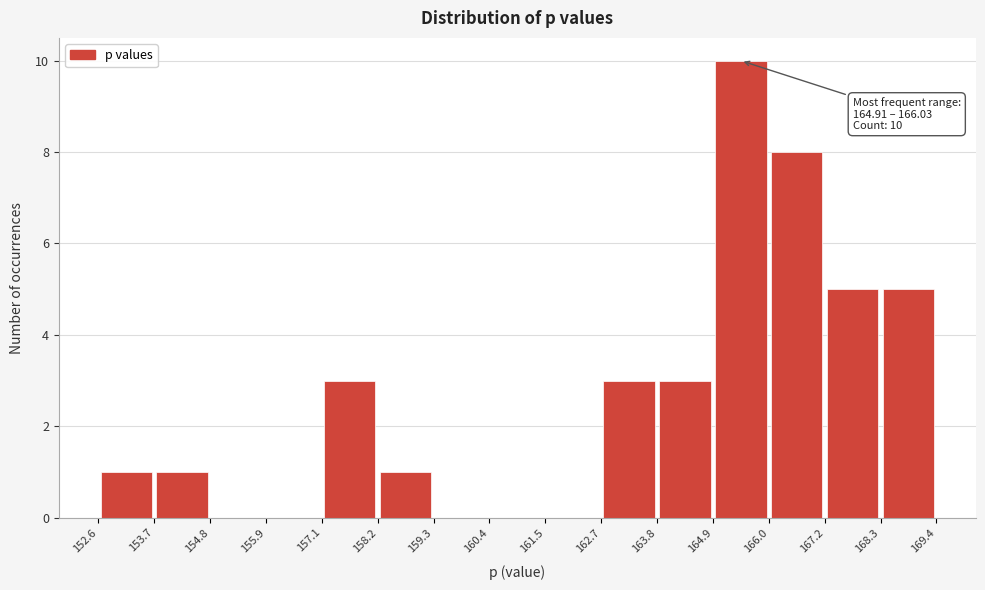

Which range on the x-axis has the tallest bar?

164.9 to 166.0